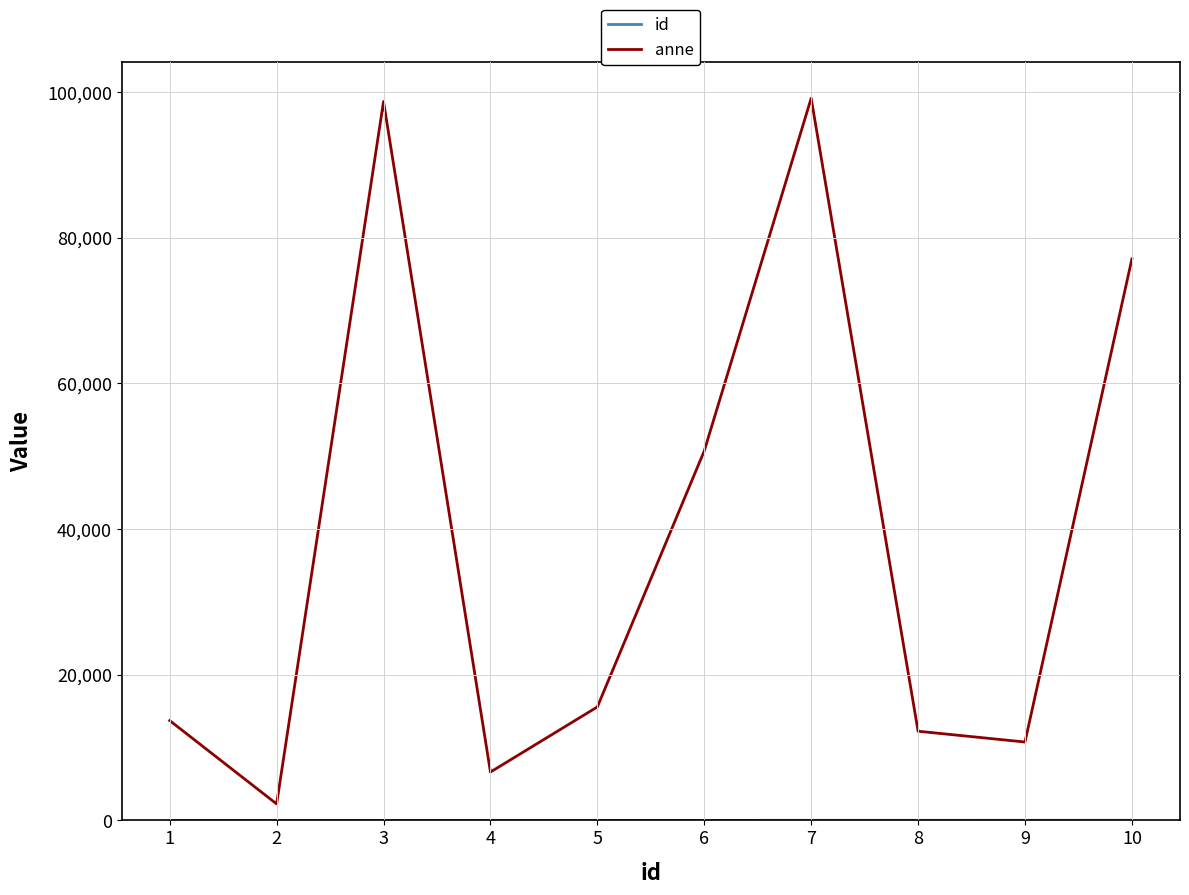

Is it true that anne equals 166926 at 7?

False